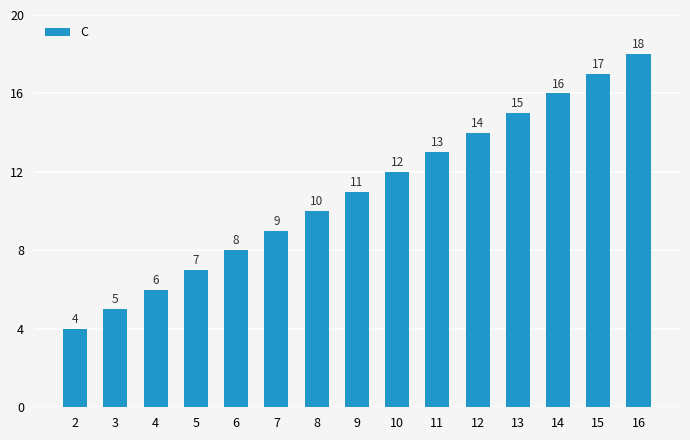

Which has a higher value, 7 or 8?

8